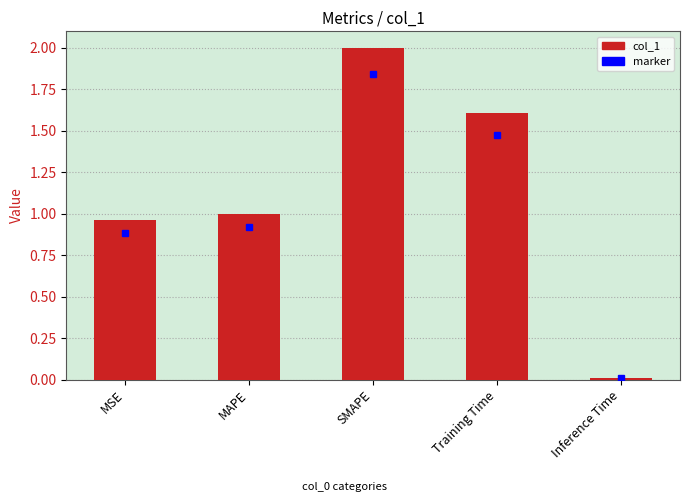

List the labels in order of value, largest first.

SMAPE, Training Time, MAPE, MSE, Inference Time